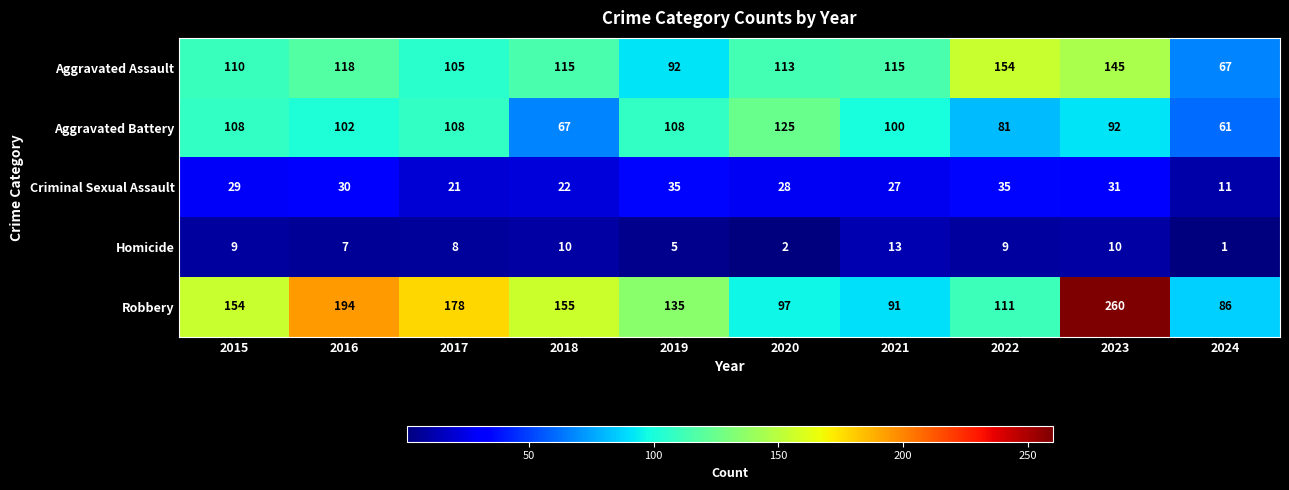

At how many categories does at least one series exceed 43?

10